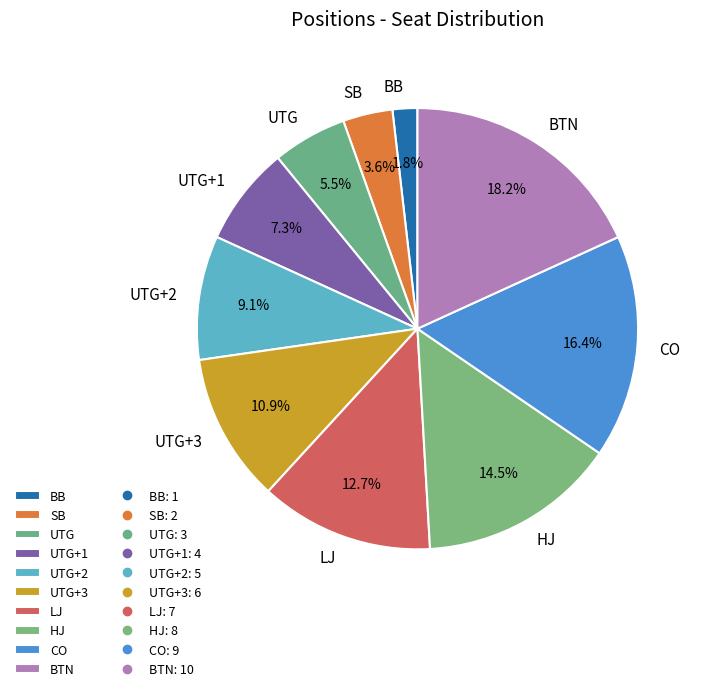

To the nearest percent, what is the difference between the HJ and UTG slice percentages?

9%